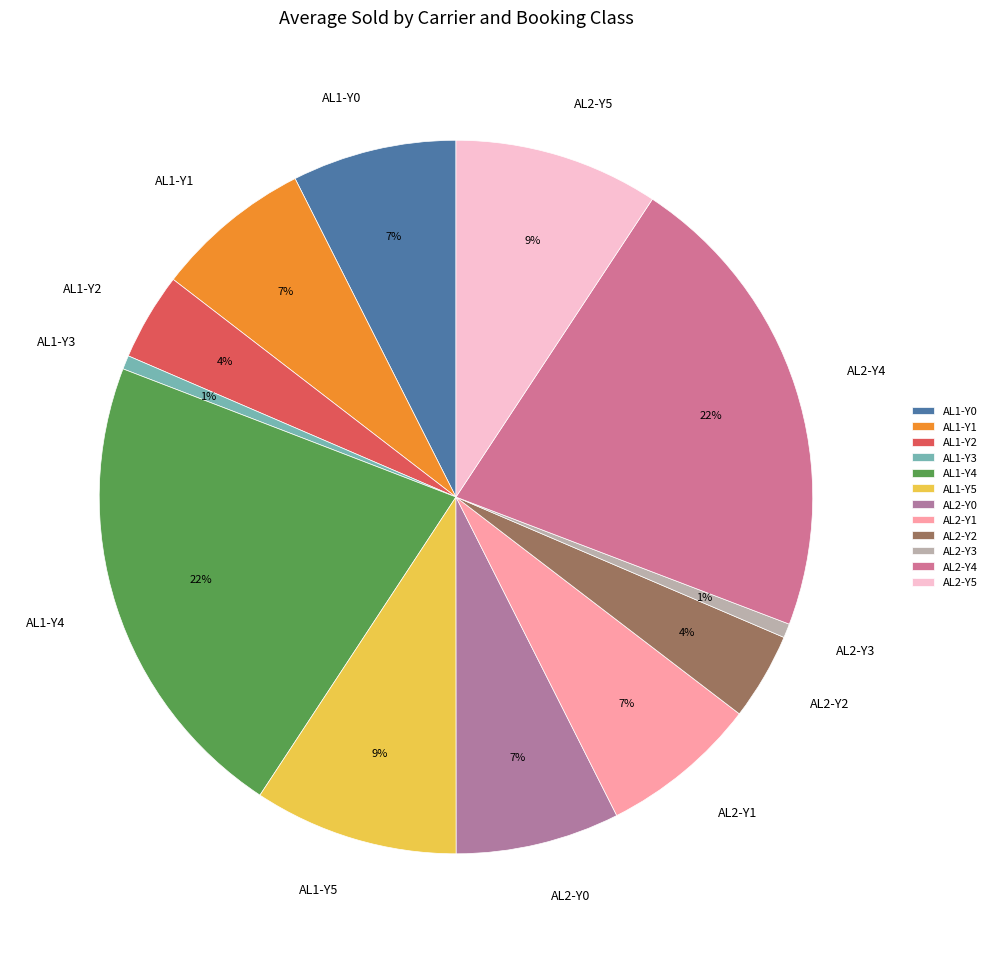

The AL2-Y4 slice represents 22% of the pie. True or false?

True